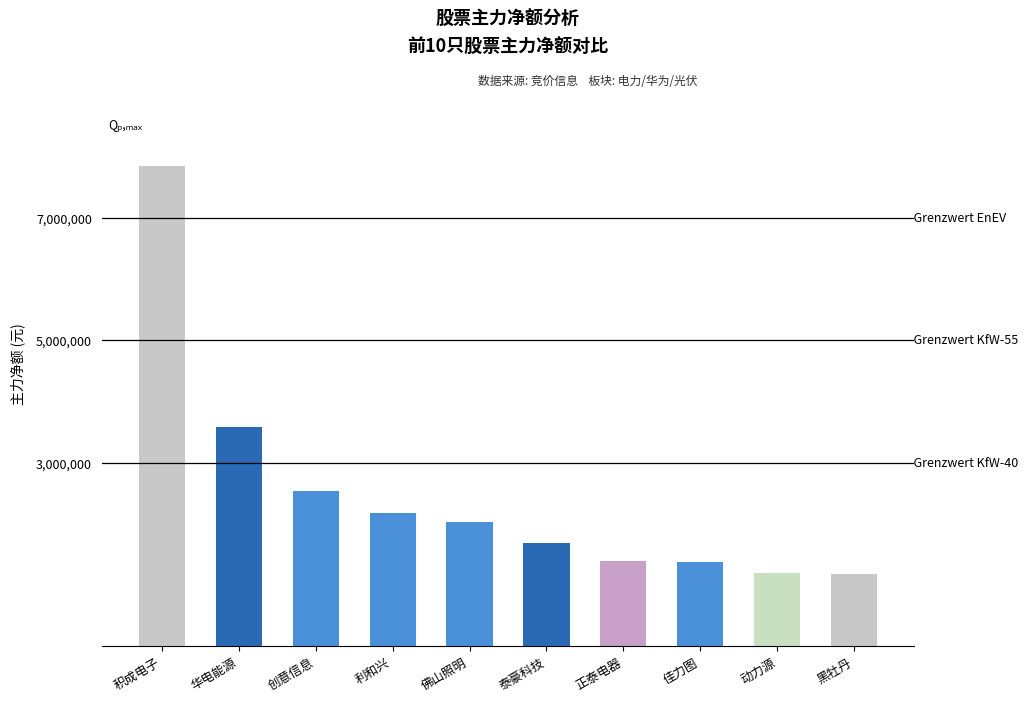

What is the difference between the values at 黑牡丹 and 佛山照明?

850097